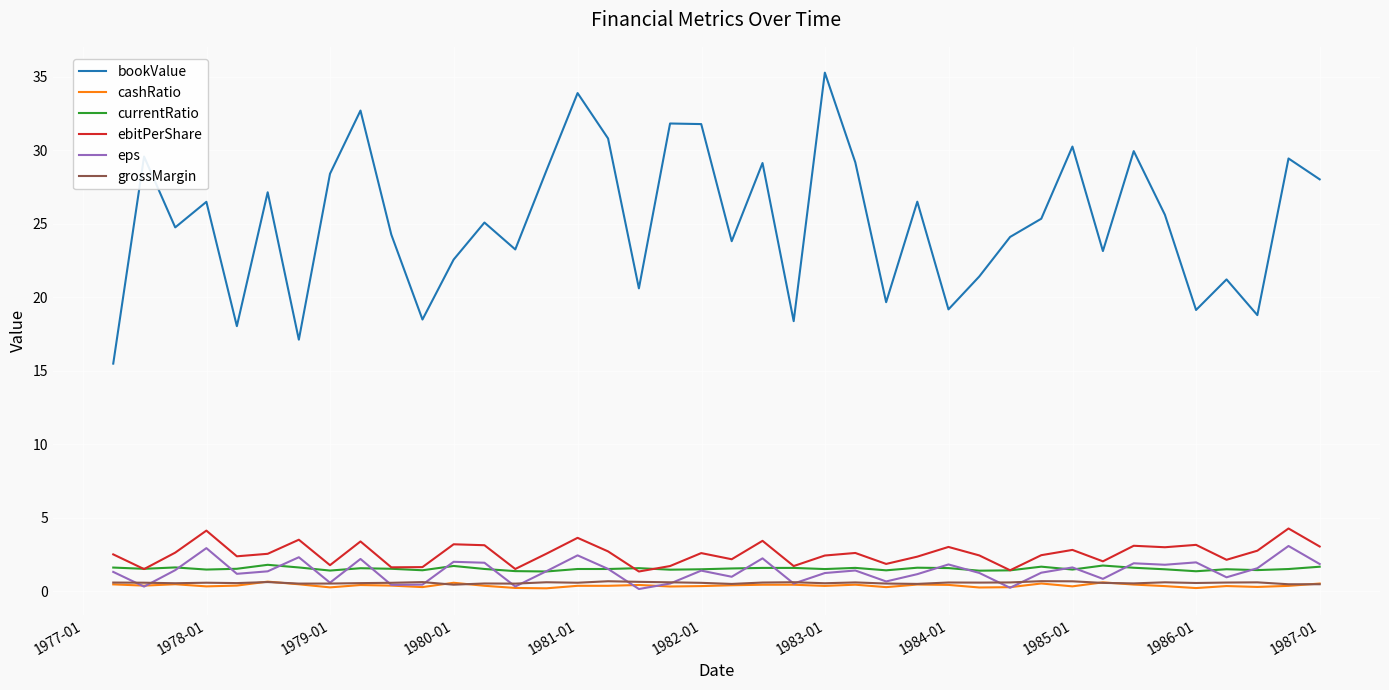

Which series has the widest spread of values?

bookValue